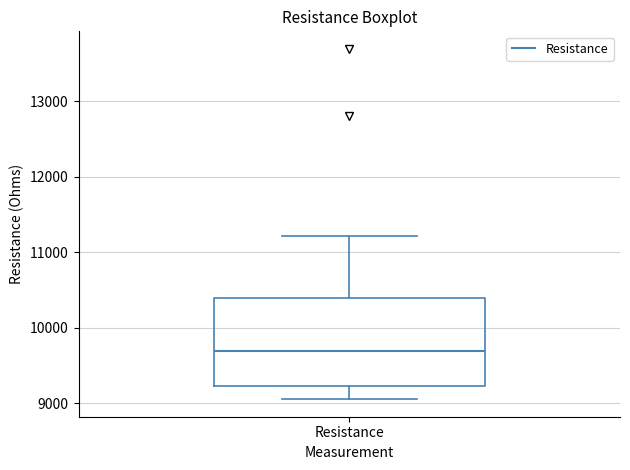

Read this box plot against the y-axis: the position of the median line, the range covered by the box, and the ends of both whiskers. The values are not printed on the chart, so give them approximately, as read against the axis.

median 9700, box 9200 to 10400, whiskers 9100 to 11200